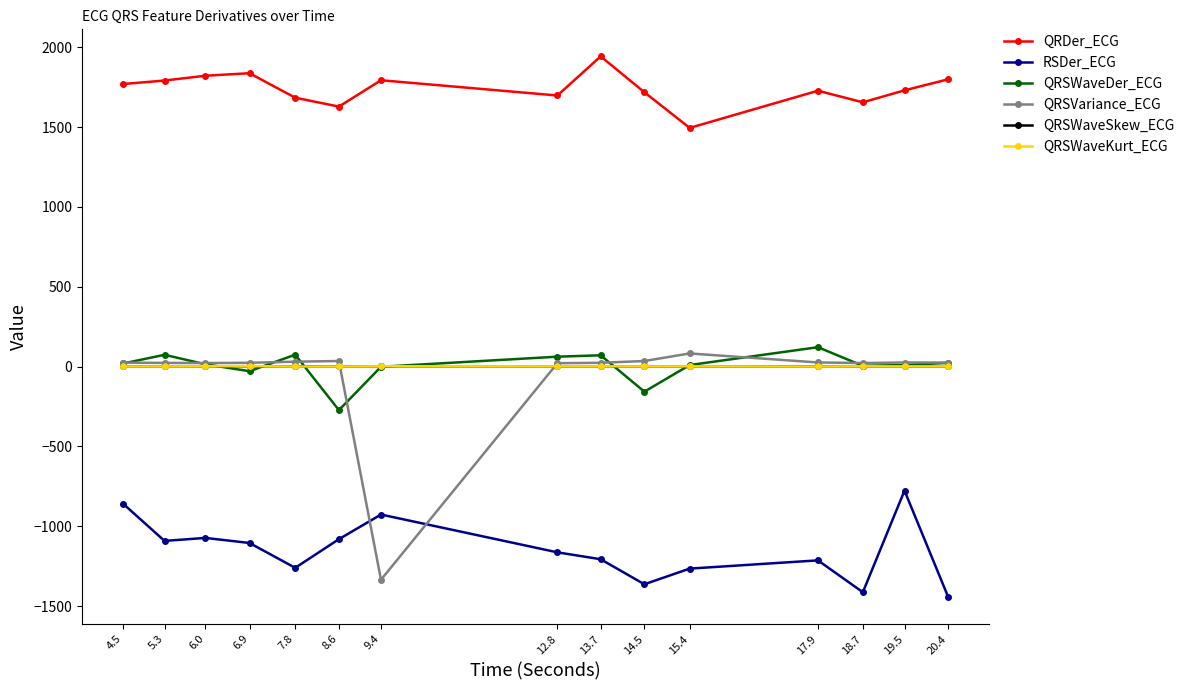

What is the value of the RSDer_ECG point at the 4th from the left?

-1105.2